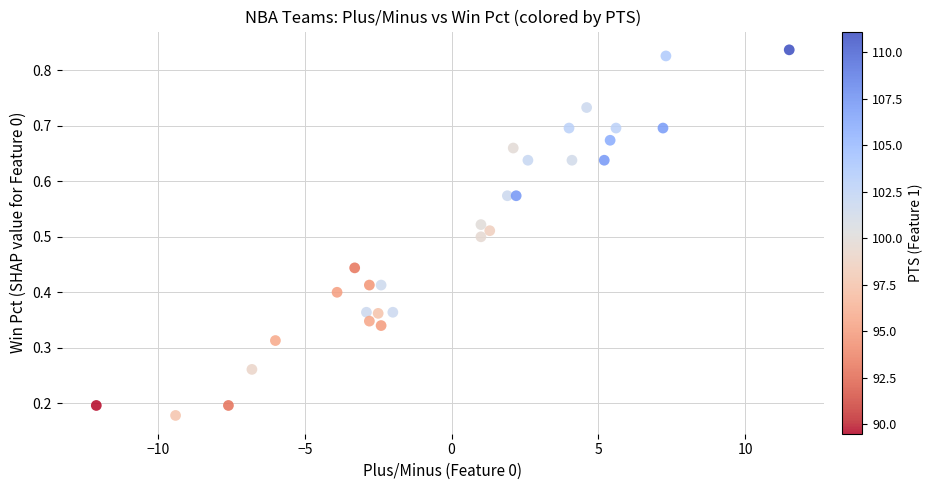

What is the range of X values (max minus min)?

23.6